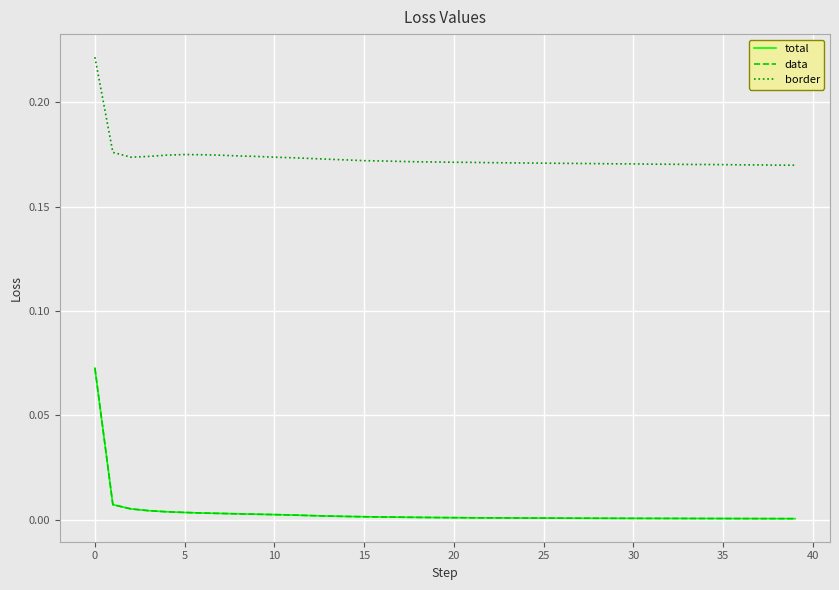

What is the greatest value displayed?

0.2